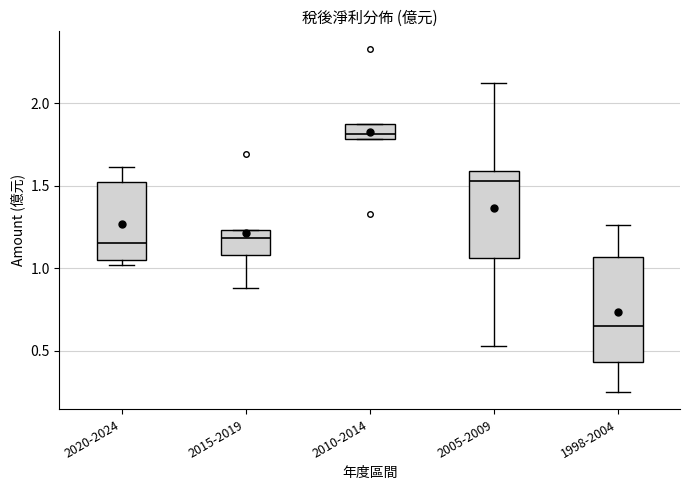

Which box has the lowest median line?

1998-2004